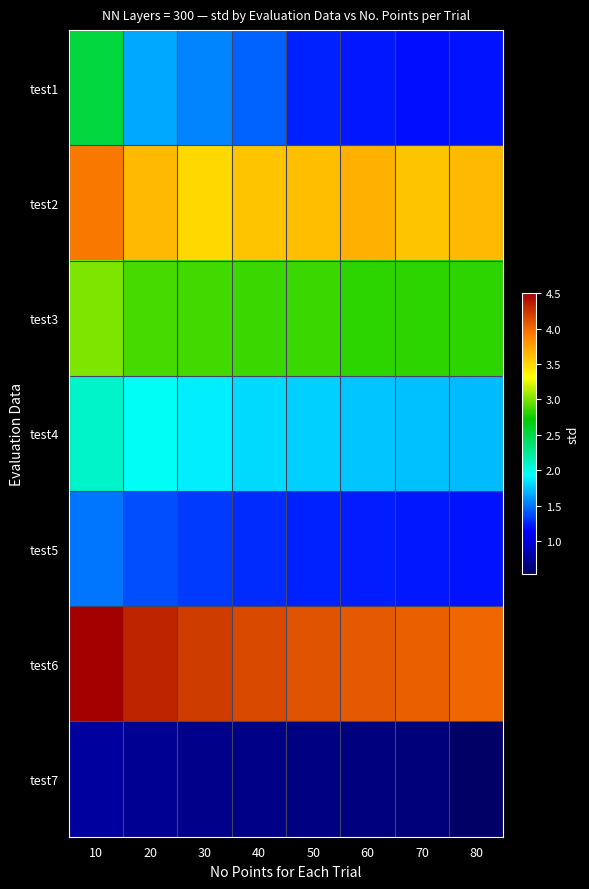

What is the difference between the highest and lowest values at 70?

3.4